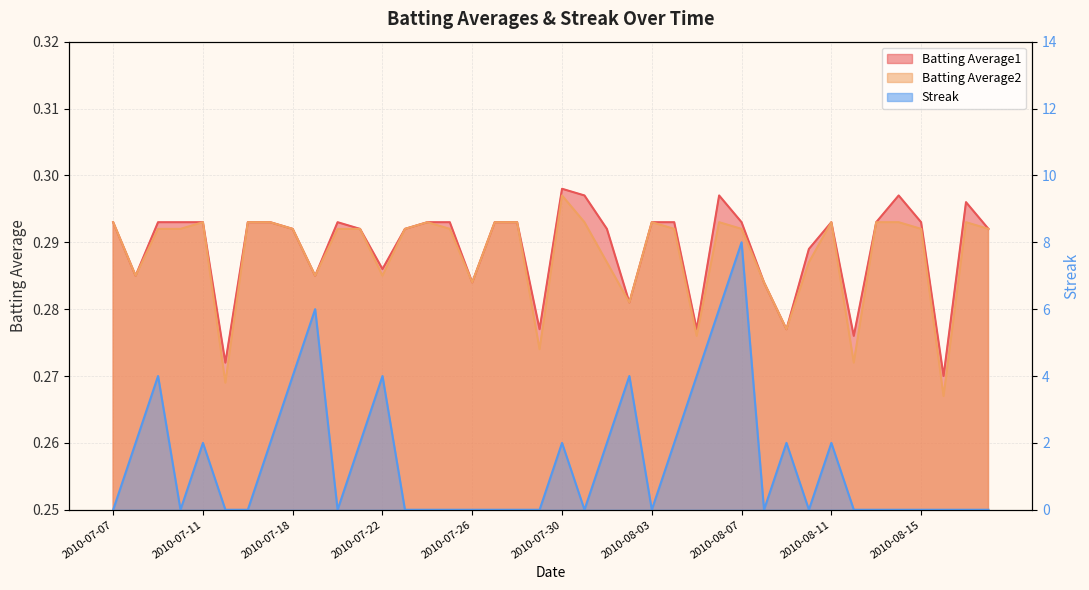

Where is Streak nearest to the value 4?

2010-07-09